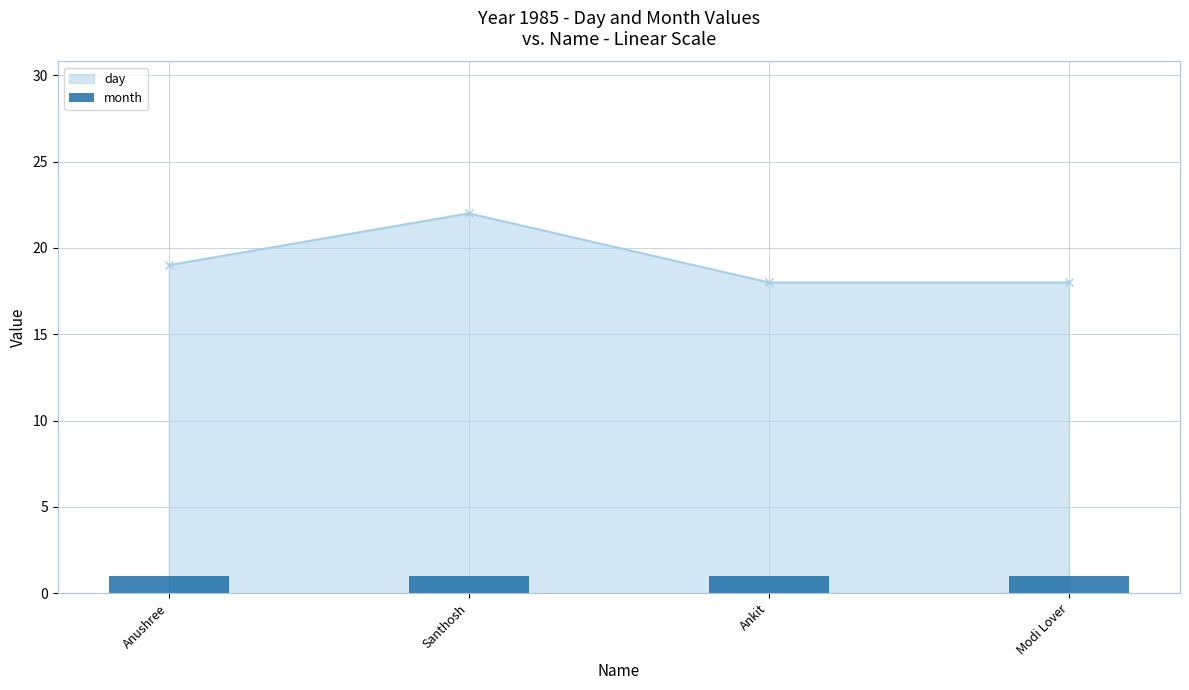

Approximately how many times larger is the value at Santhosh compared to Anushree?

1.2